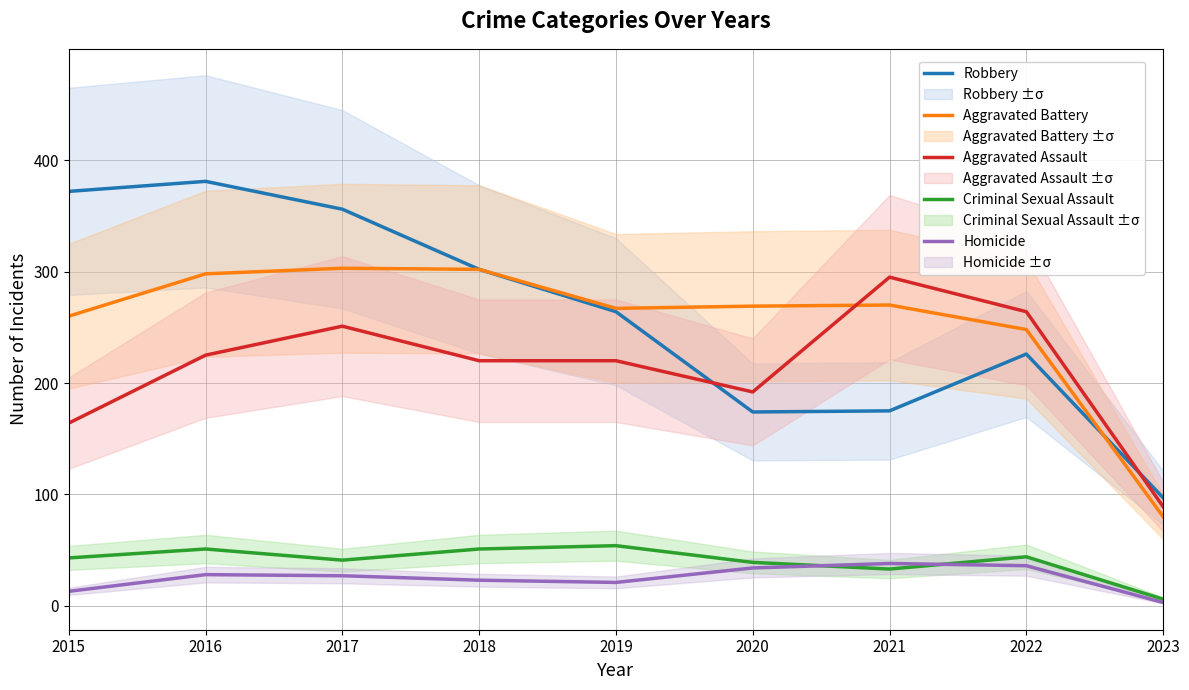

What is the total value across all series at 2017?

978